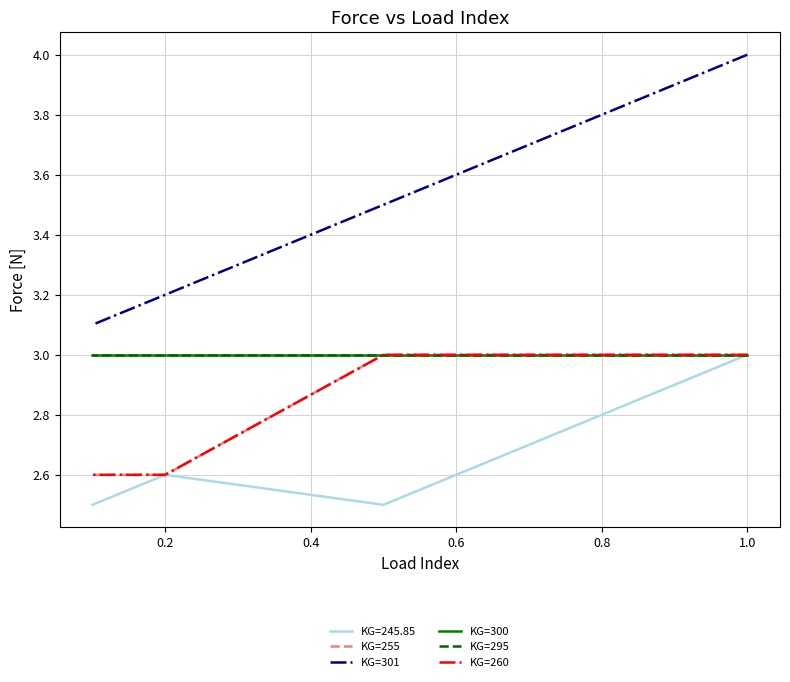

Is the value of KG=300 at 0.4 greater than the value of KG=255 at 0.6?

Yes